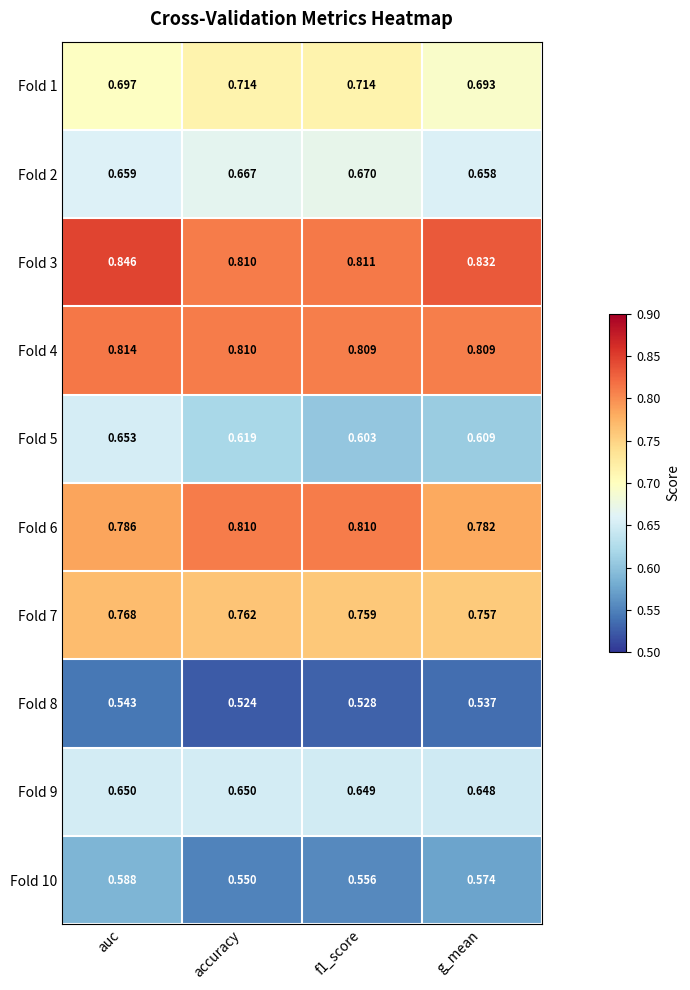

At how many categories does at least one series exceed 0?

4